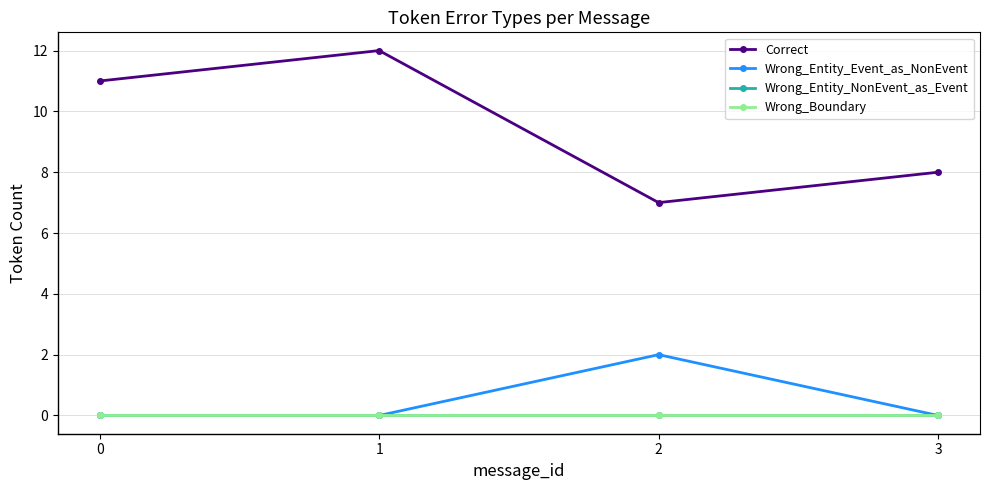

Reading right to left, extract all data points from this chart.

Correct: 8	7	12	11
Wrong_Entity_Event_as_NonEvent: 0	2	0	0
Wrong_Entity_NonEvent_as_Event: 0	0	0	0
Wrong_Boundary: 0	0	0	0